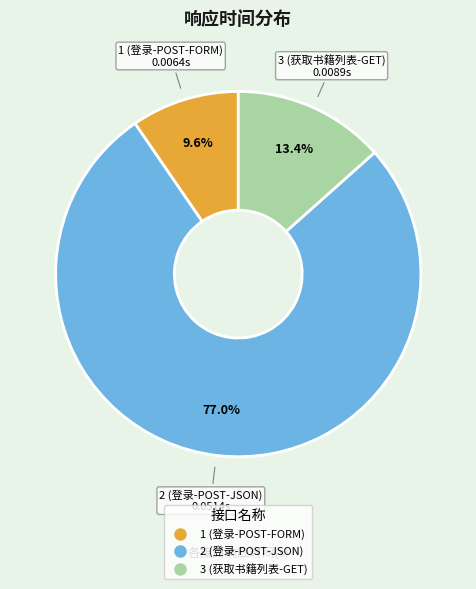

True or false: 3 (获取书籍列表-GET) accounts for 13% of the total.

True